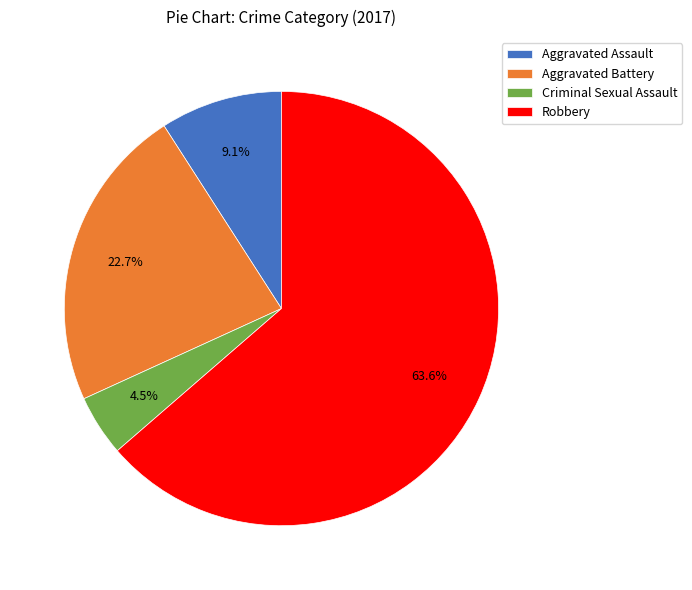

Rank the categories by value from lowest to highest.

Criminal Sexual Assault, Aggravated Assault, Aggravated Battery, Robbery